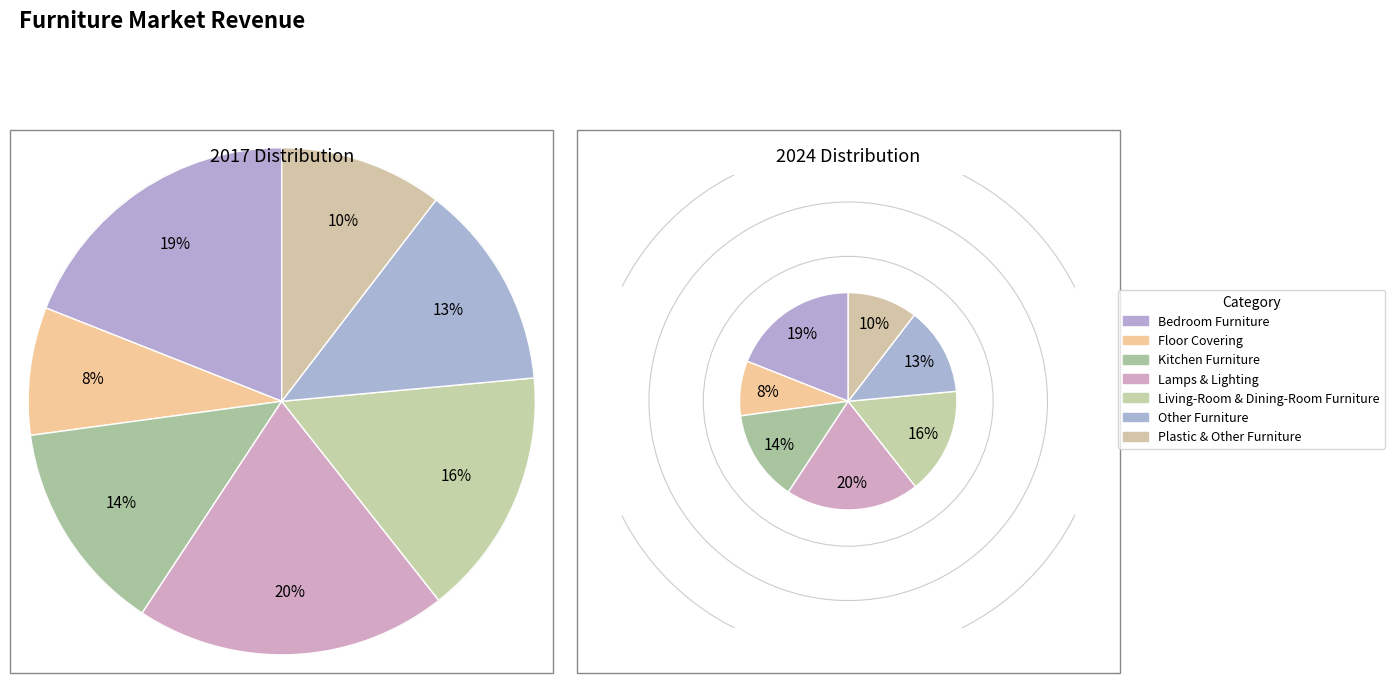

To the nearest percent, what portion does 5 represent?

13%